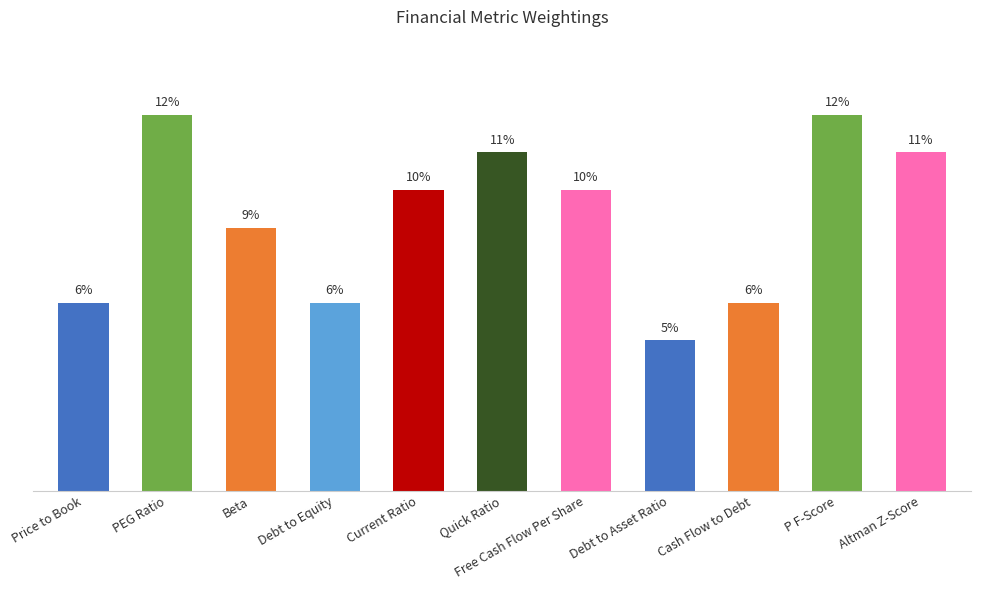

Rank the categories by value from highest to lowest.

PEG Ratio, P F-Score, Quick Ratio, Altman Z-Score, Current Ratio, Free Cash Flow Per Share, Beta, Price to Book, Debt to Equity, Cash Flow to Debt, Debt to Asset Ratio